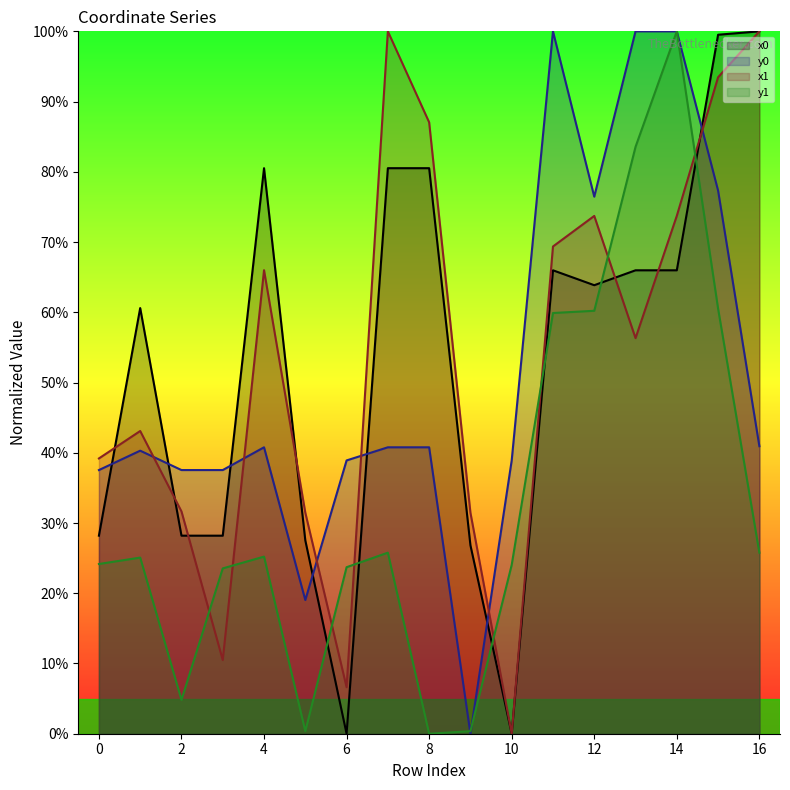

True or false: x0 has a value of 27.5 at 5.

True